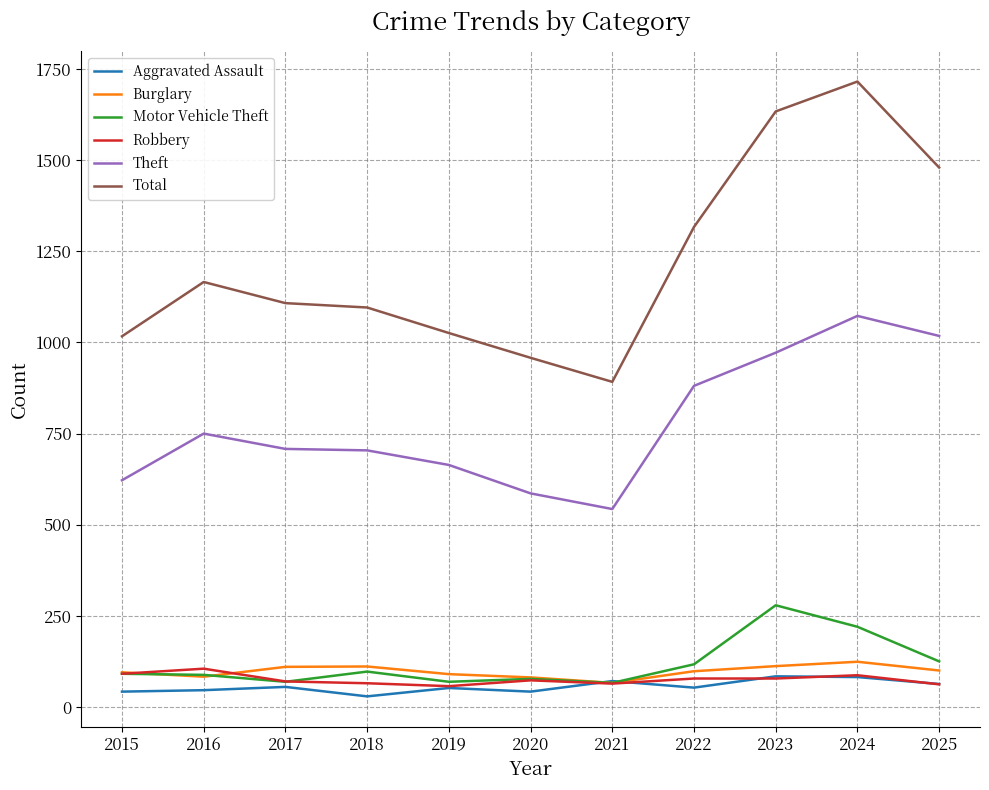

Which label corresponds to the largest value in the chart?

2024